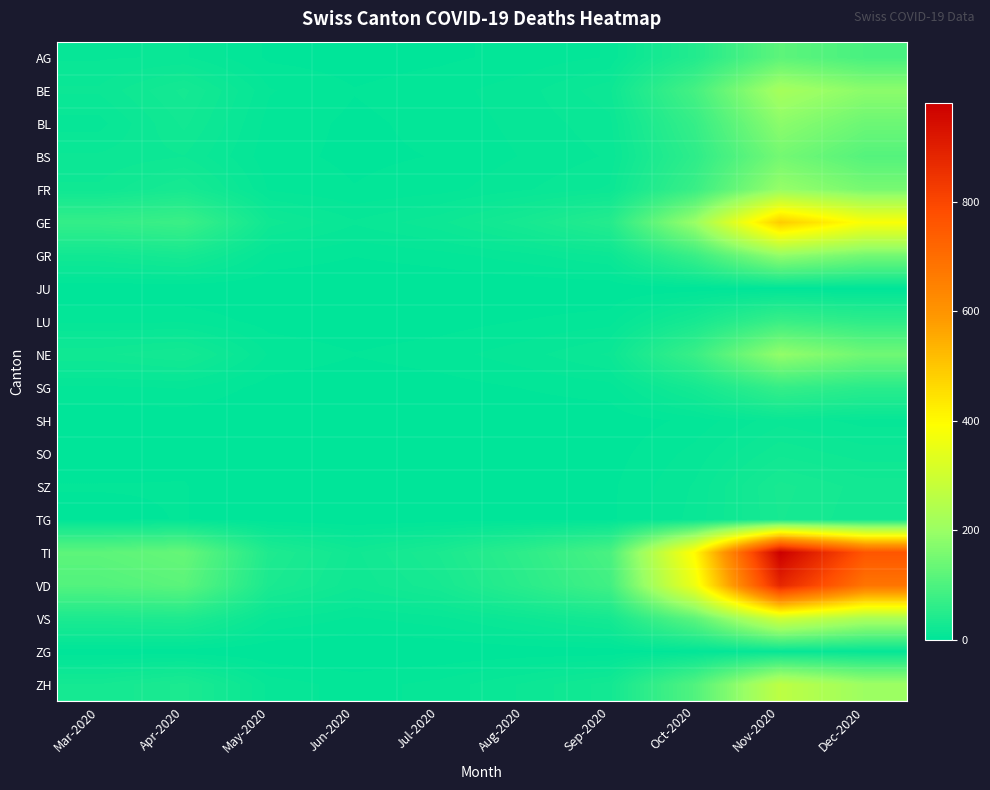

The value of GR at Apr-2020 is 30. True or false?

True